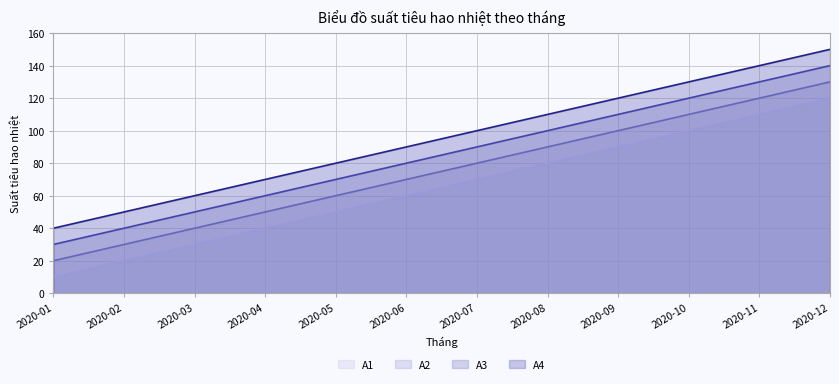

True or false: A4 (line) and A3 (line) cross at least once.

False